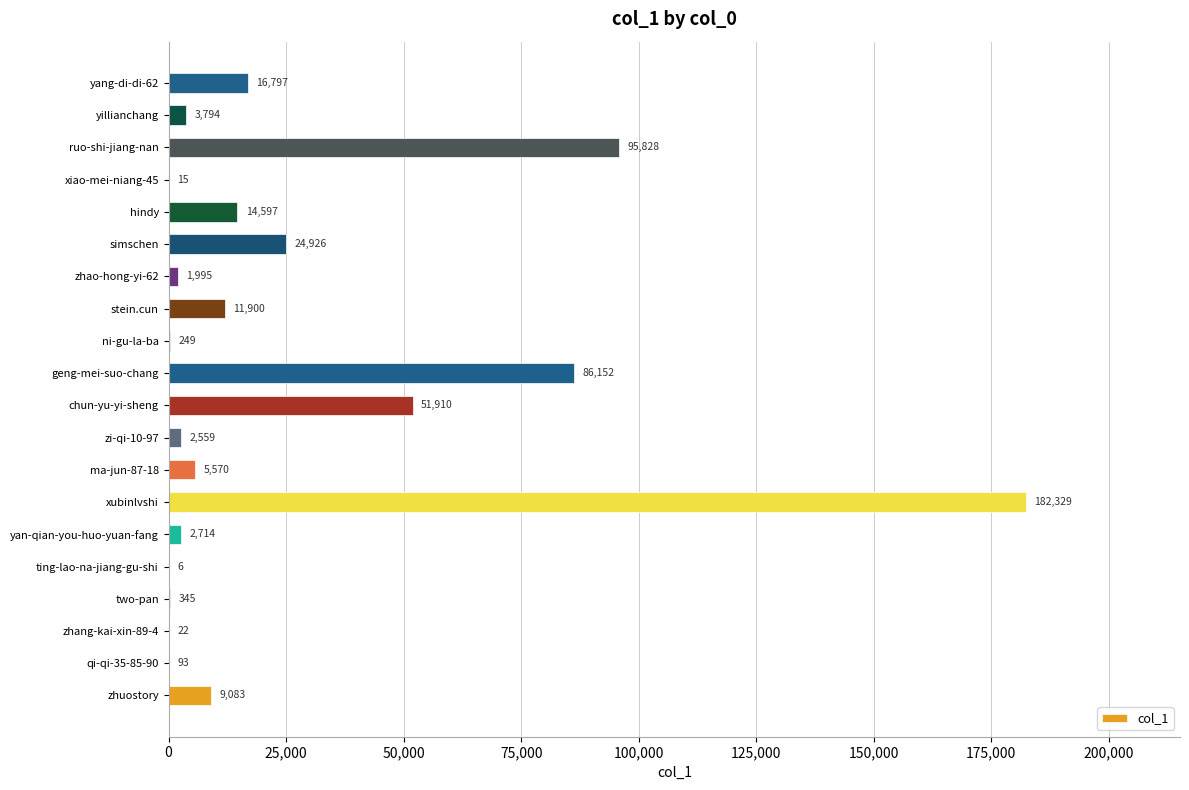

Count the number of data series in this chart.

1